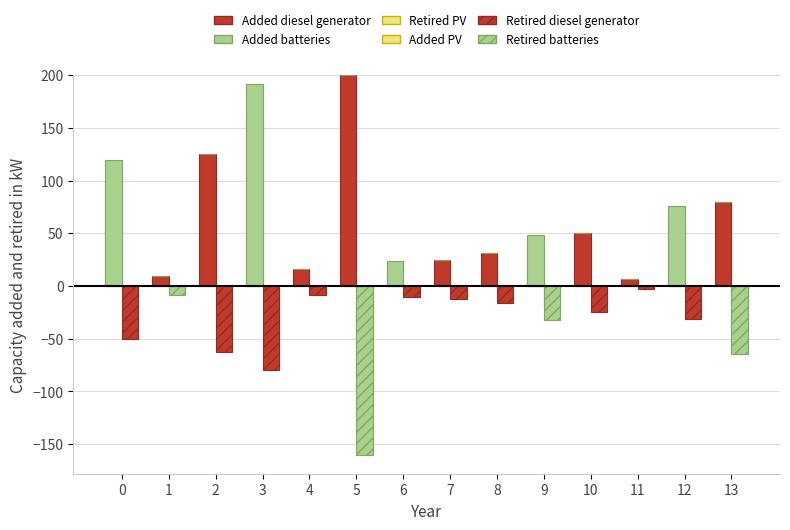

Is it true that Added batteries equals 80.3 at 5?

False